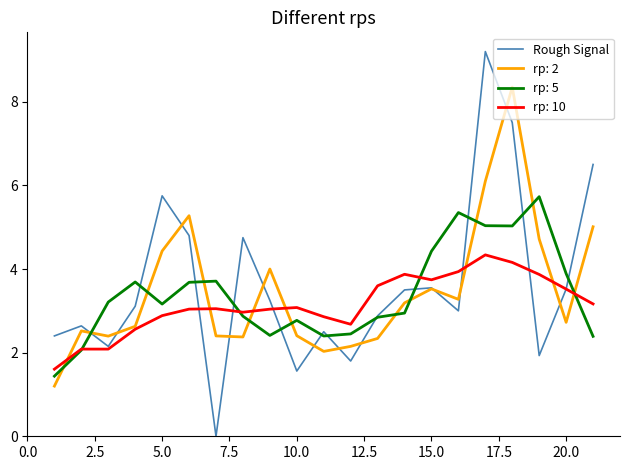

Count the number of categories in the chart.

21